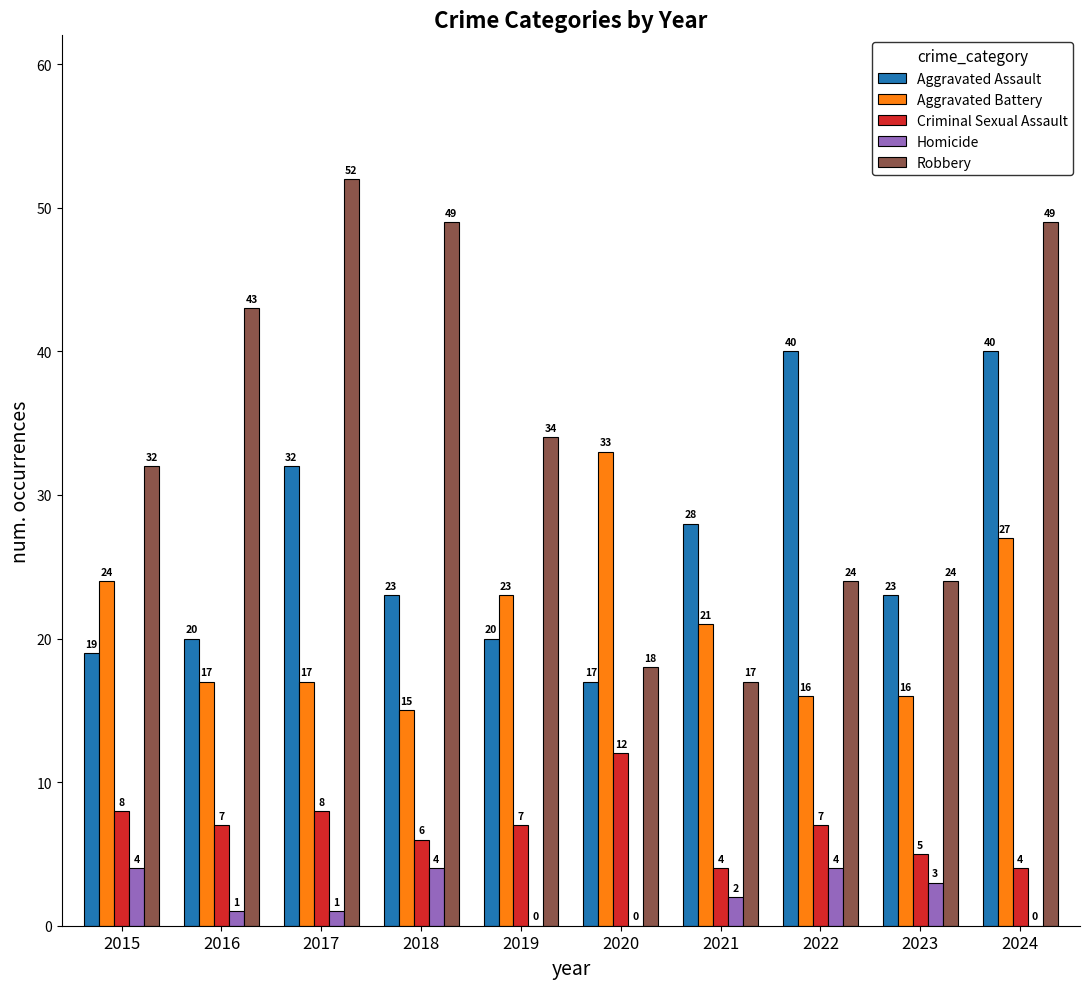

Is it true that Criminal Sexual Assault equals 7 at 2022?

True